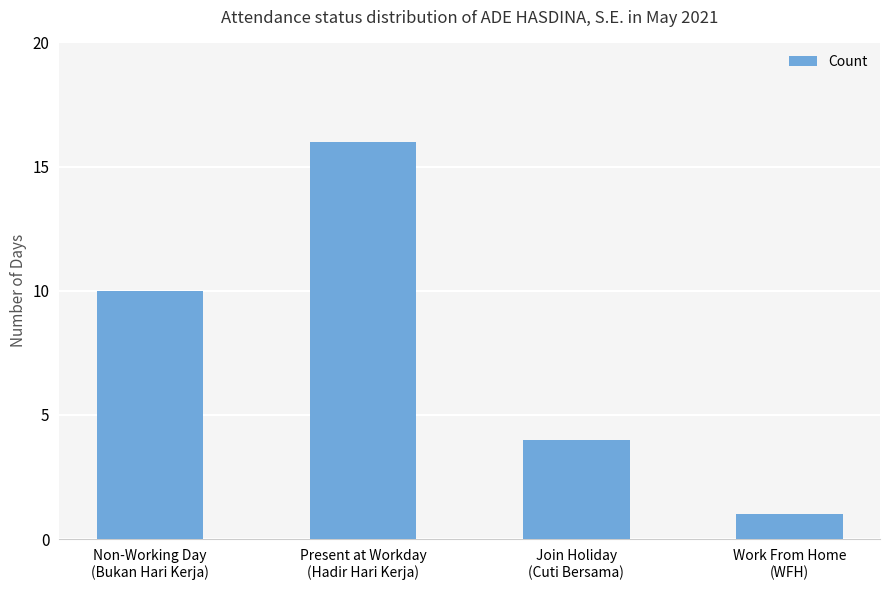

Rank the categories by value from highest to lowest.

Present at Workday
(Hadir Hari Kerja), Non-Working Day
(Bukan Hari Kerja), Join Holiday
(Cuti Bersama), Work From Home
(WFH)